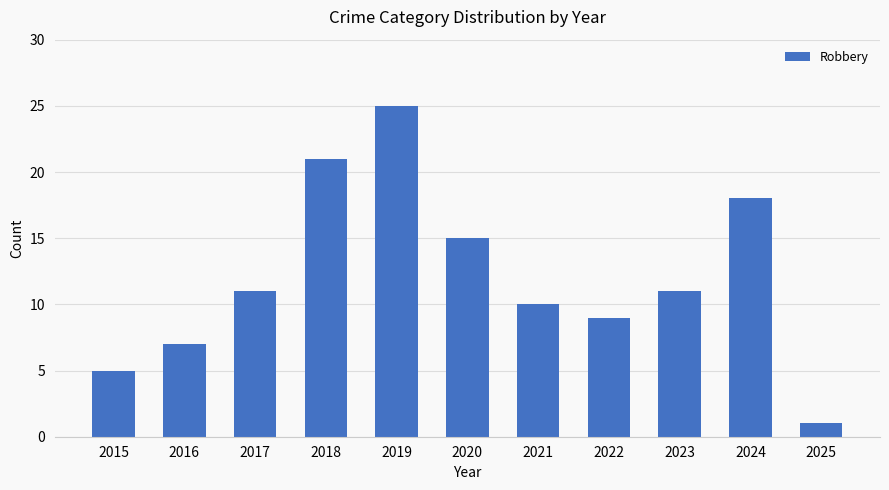

What is the approximate value at 2021?

10